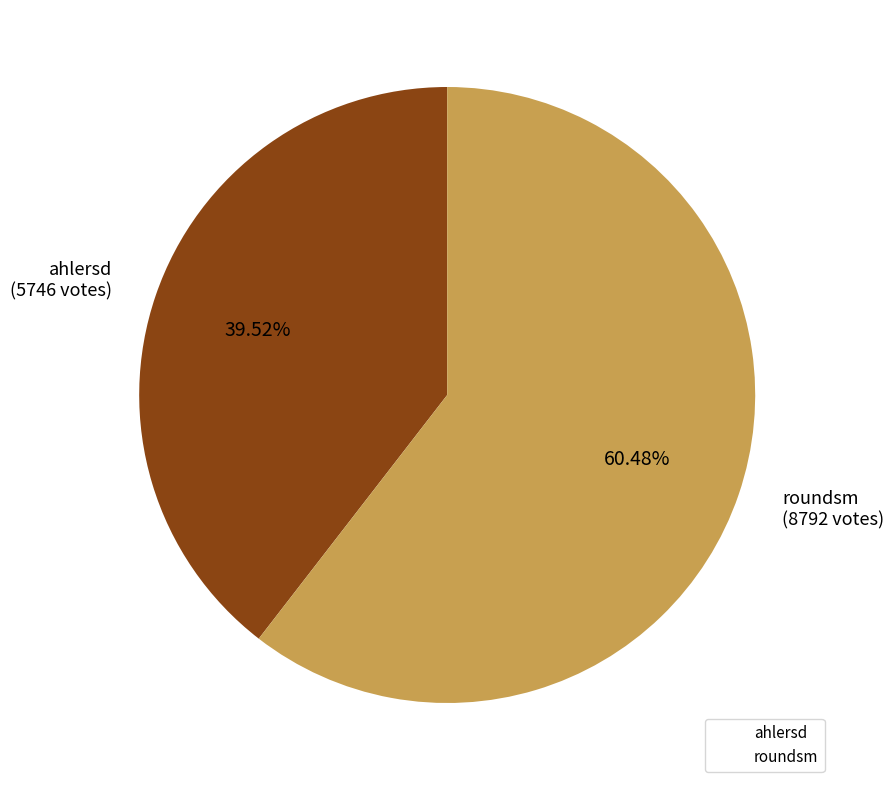

What percentage is the roundsm slice, to the nearest percent?

60%